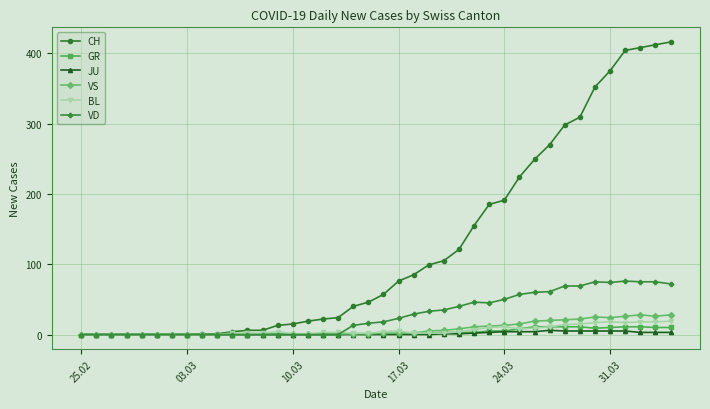

Which series has the largest range (max minus min)?

CH